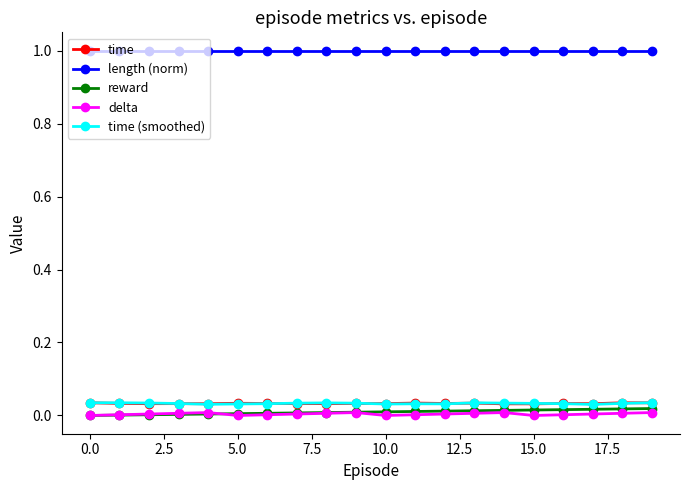

What is the maximum value shown in the chart?

1.0